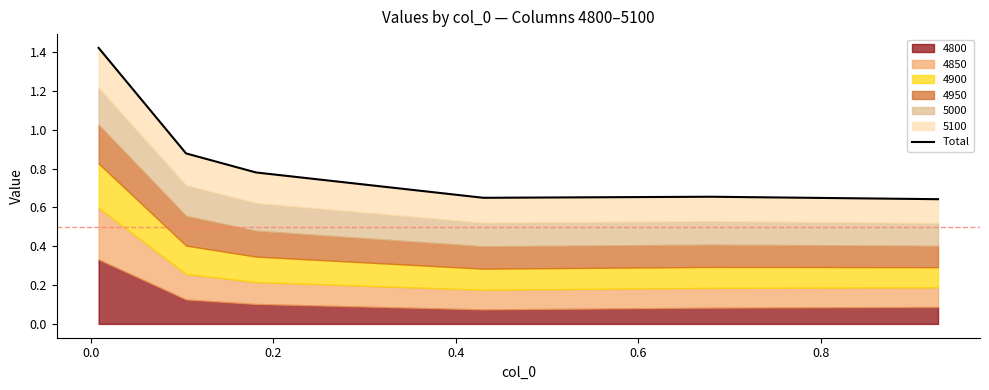

Count the values in the range 0 to 1.

5